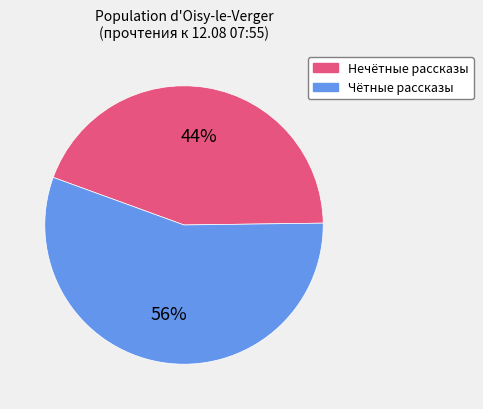

To the nearest percent, what is the difference between the largest and smallest slice percentages?

12%